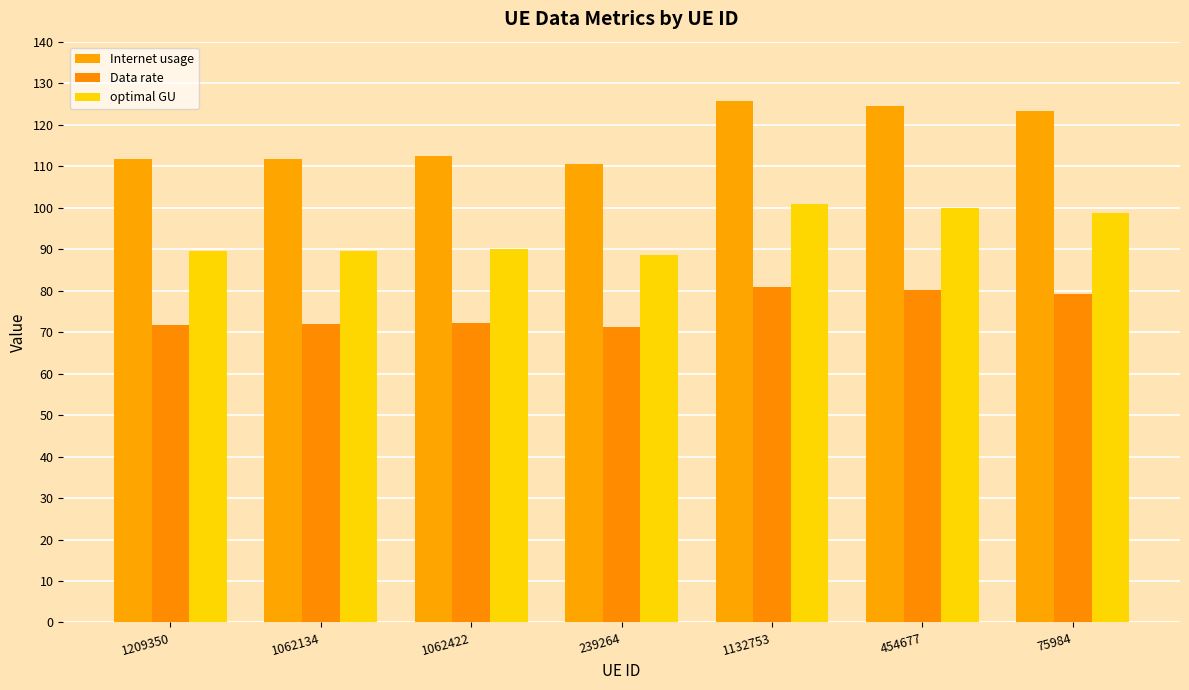

Is it true that Data rate equals 80.8 at 1132753?

True